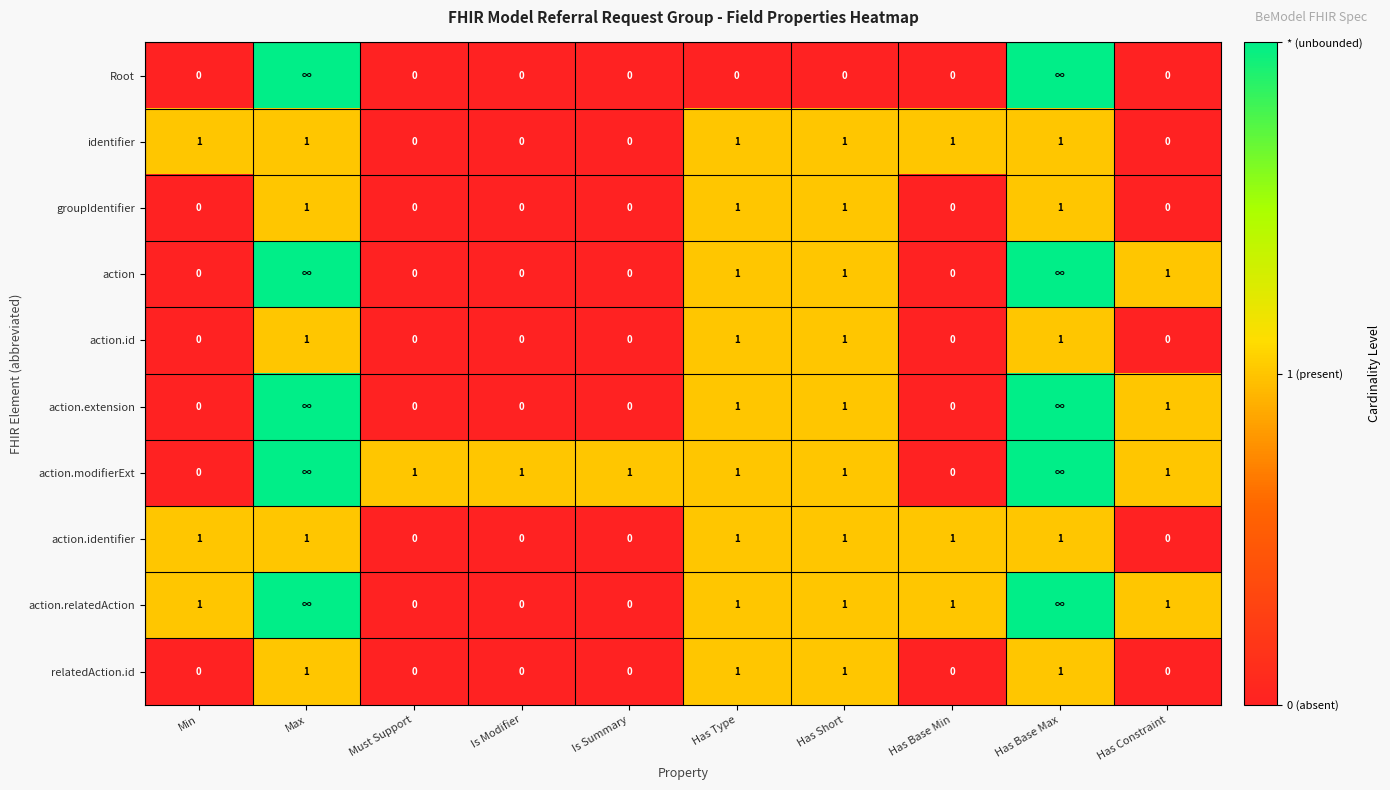

Count the action.id values in the range 0 to 1.

10